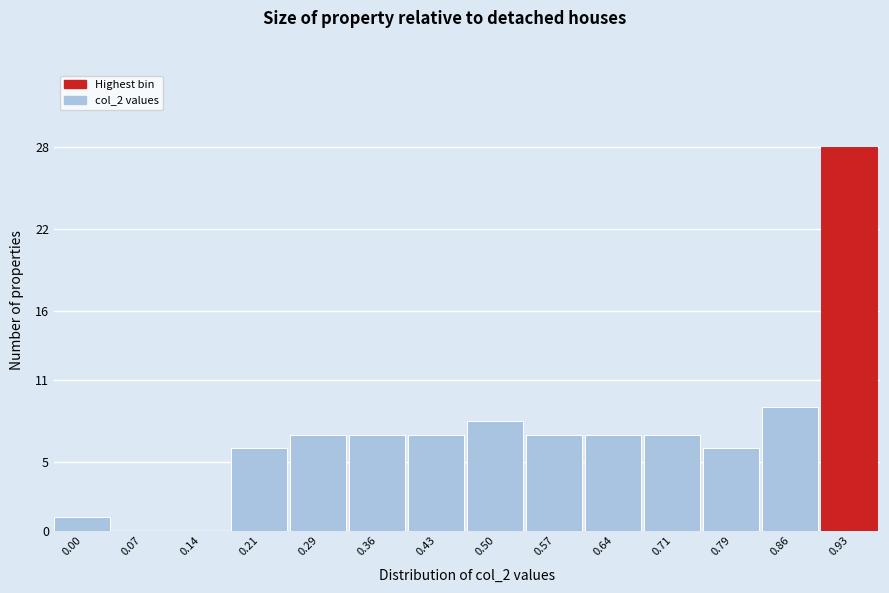

Reading left to right, list all the values displayed in this chart.

0.00=1	0.07=0	0.14=0	0.21=6	0.29=7	0.36=7	0.43=7	0.50=8	0.57=7	0.64=7	0.71=7	0.79=6	0.86=9	0.93=28